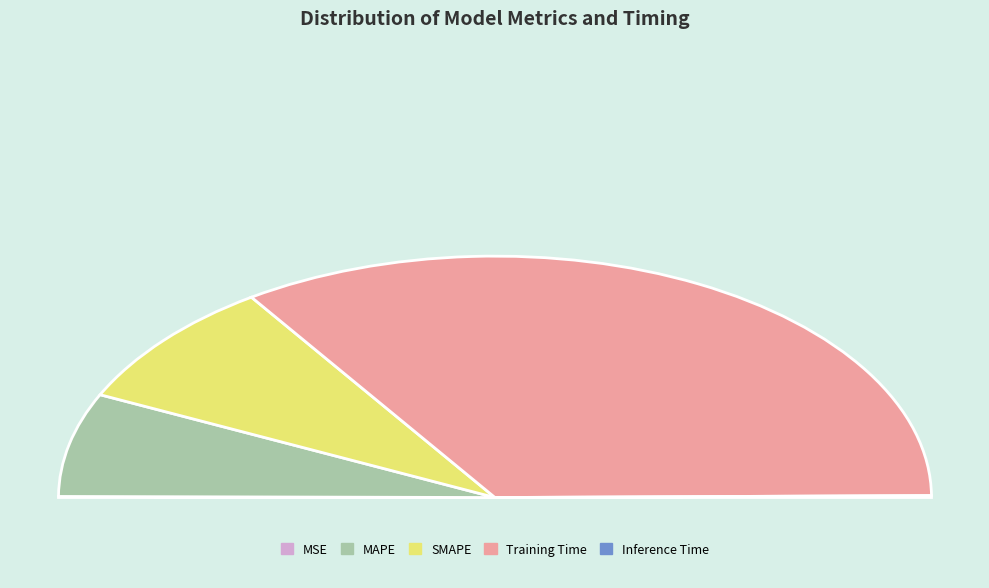

Which slice is the smallest?

MSE